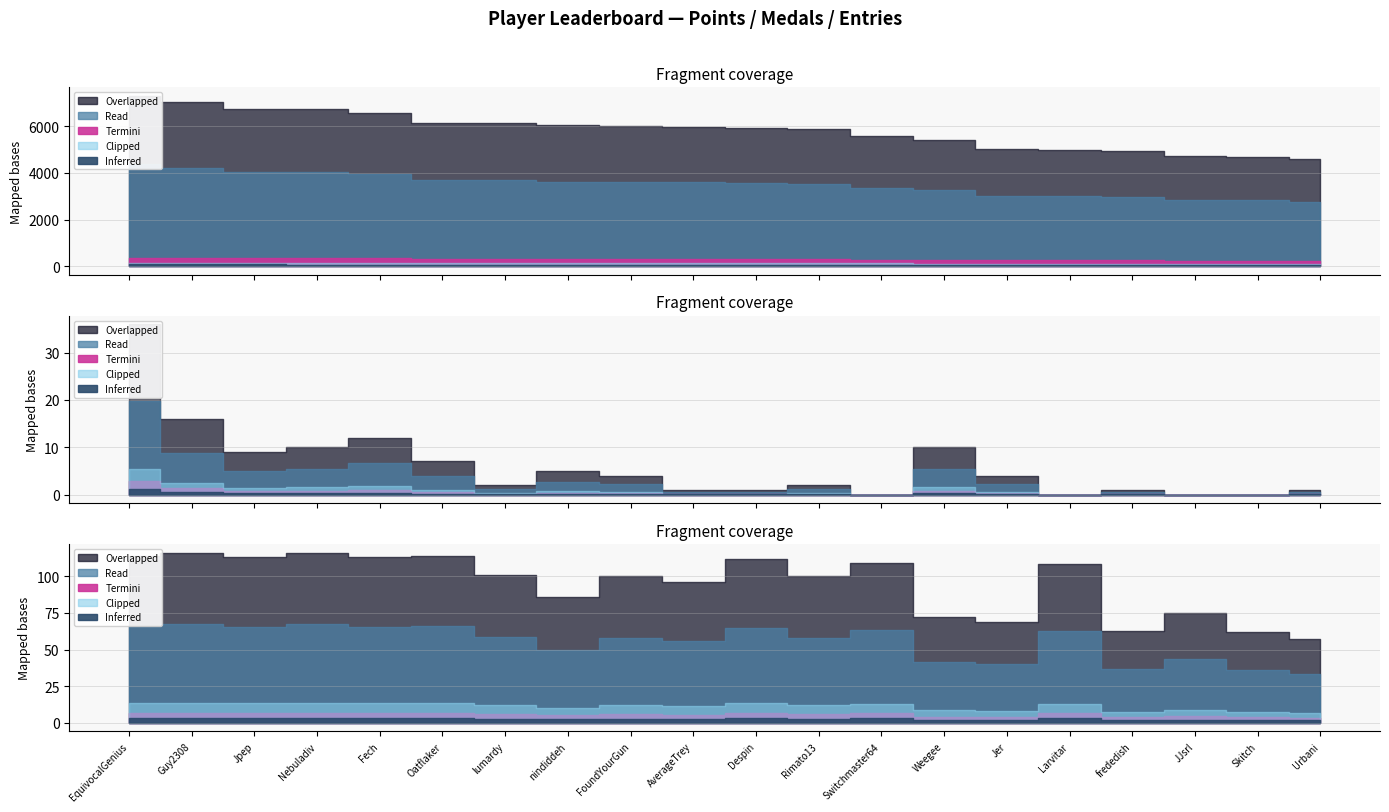

At which category is the sum across all series the highest?

EquivocalGenius